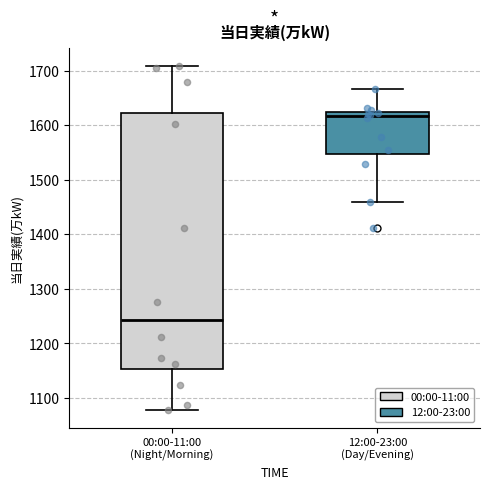

Which box's median line is the highest?

12:00-23:00 (Day/Evening)